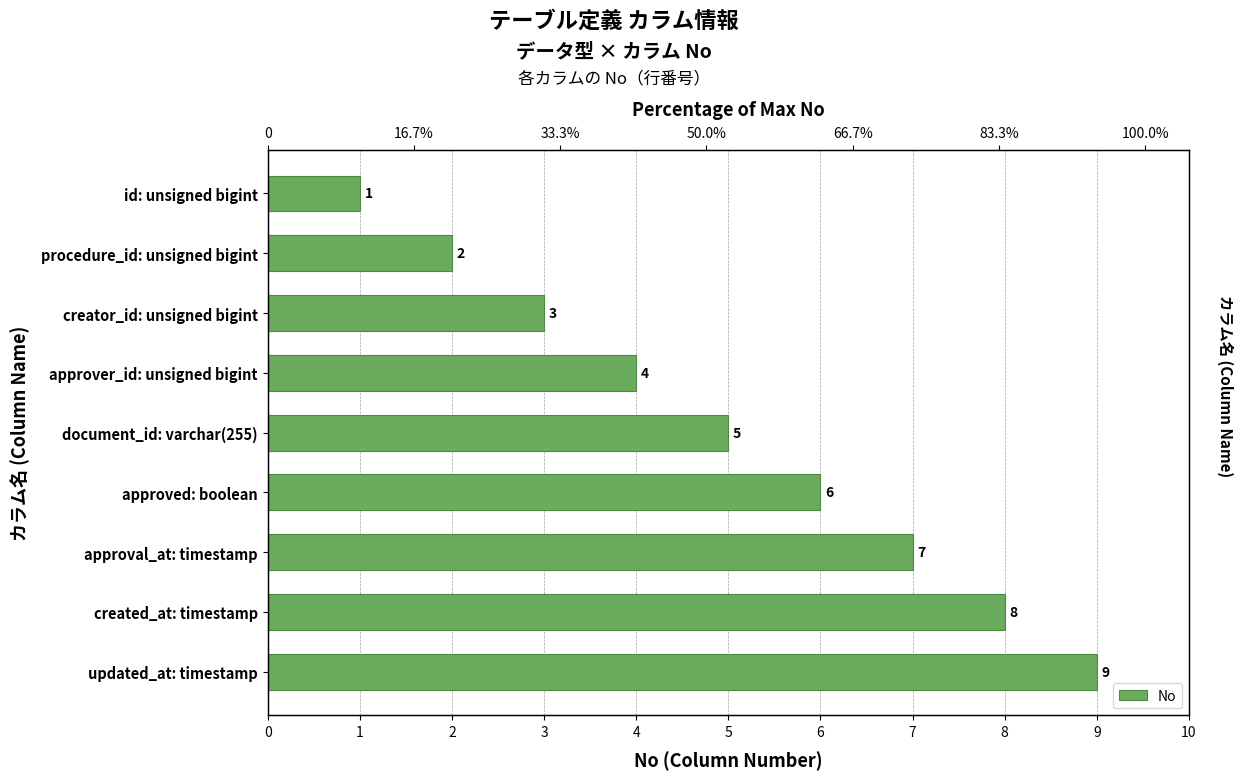

What is the difference between the maximum and minimum values?

8